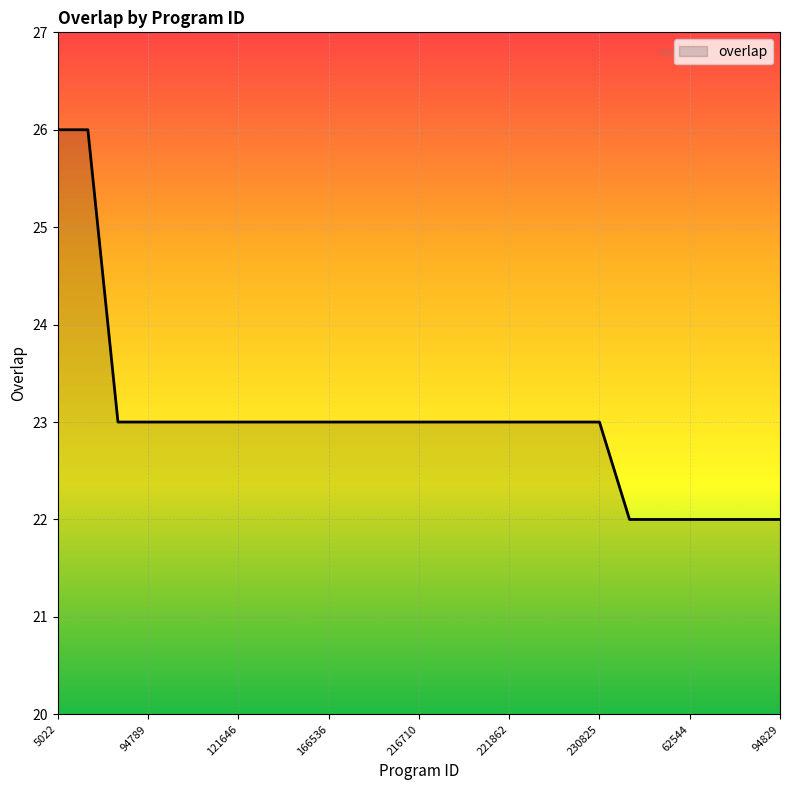

What is the smallest value displayed?

22